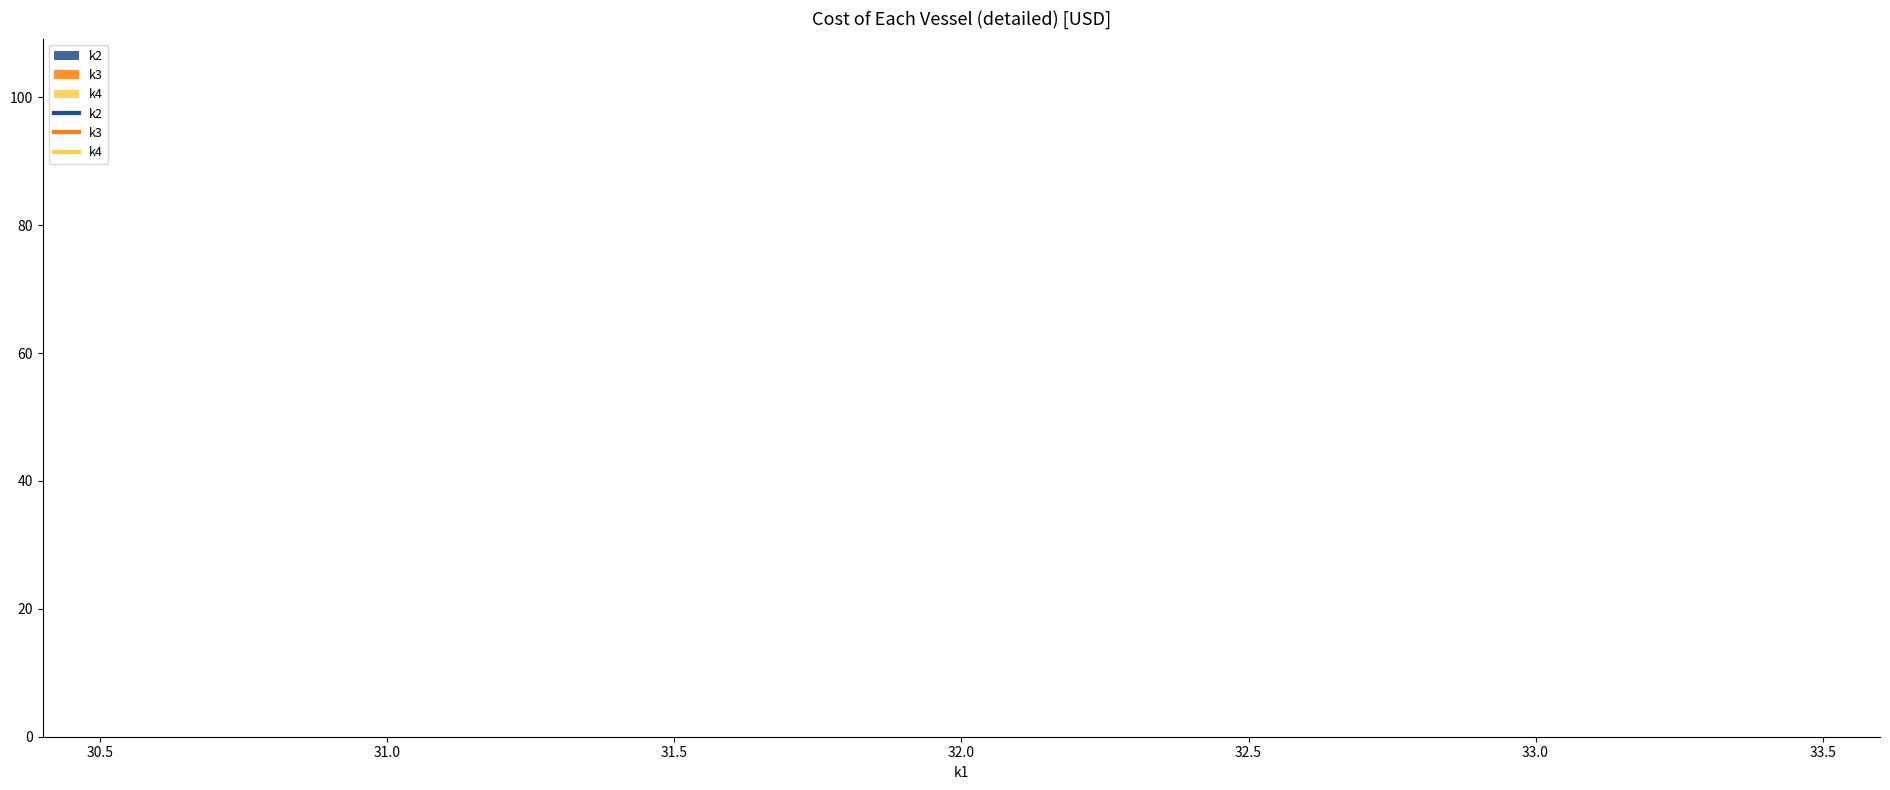

How many lines are shown in the chart?

3